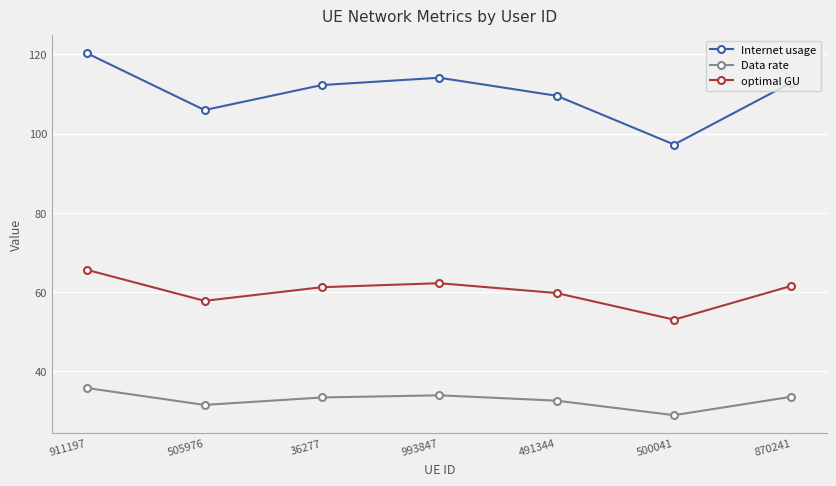

True or false: Data rate and optimal GU cross at least once.

False